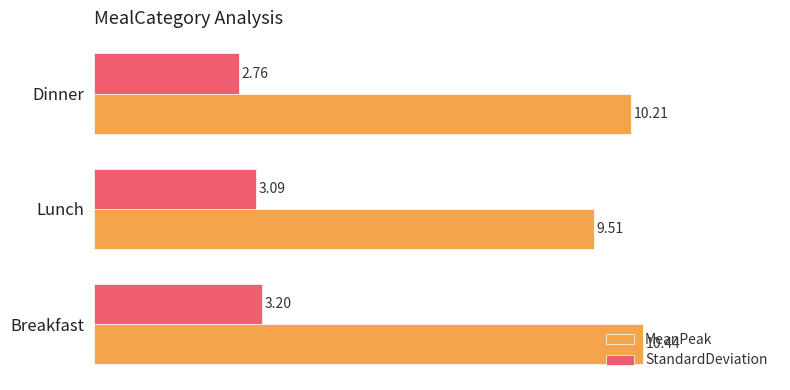

How many data points in MeanPeak are less than 10?

1